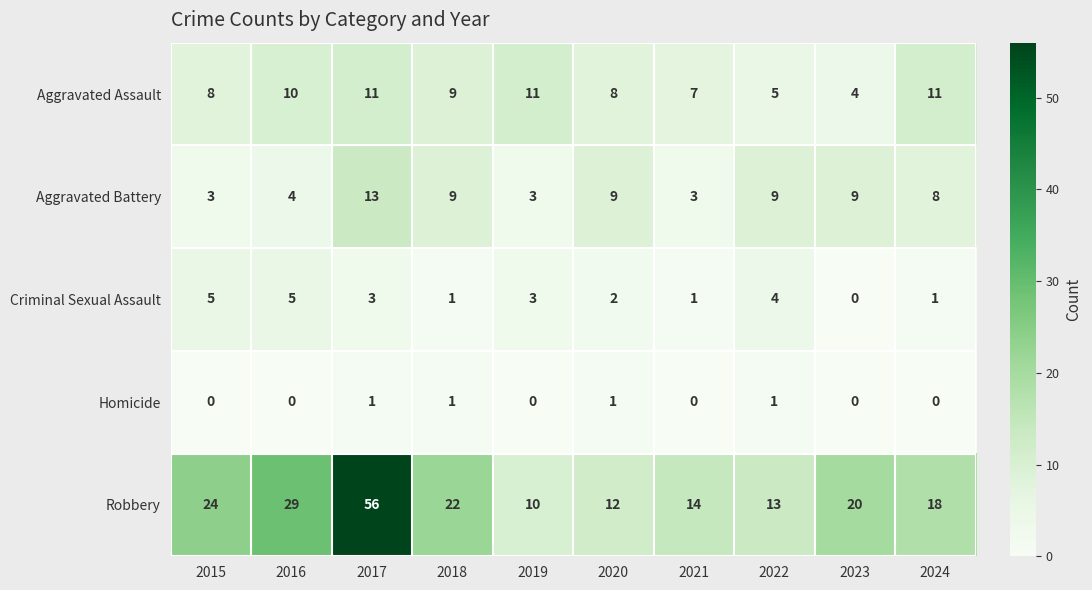

What is the difference between the highest and lowest values at 2022?

12